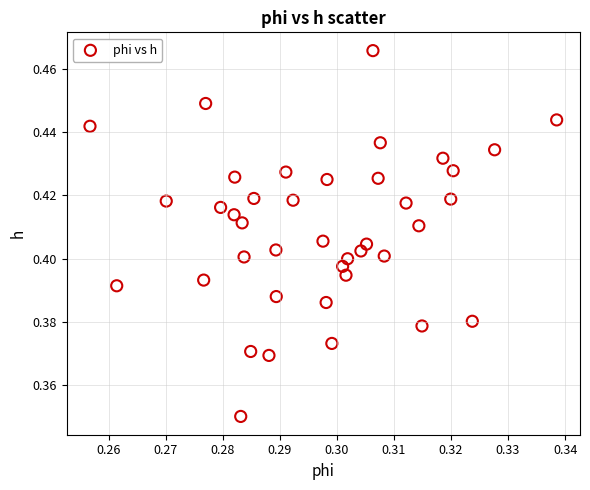

How many points are shown in the scatter plot?

40